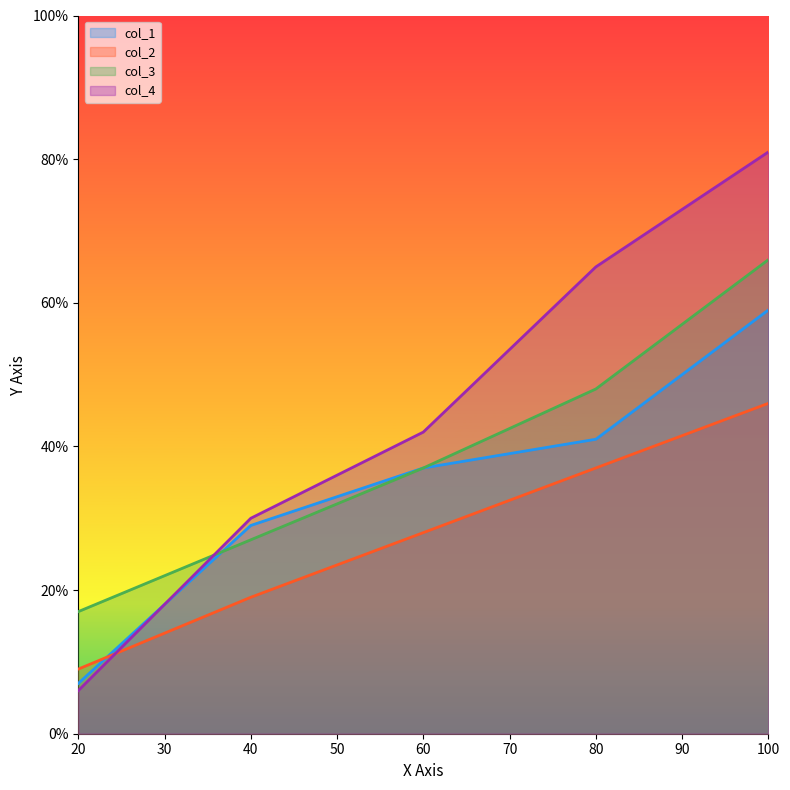

Is the value of col_2 at 20 greater than the value of col_1 at 80?

No